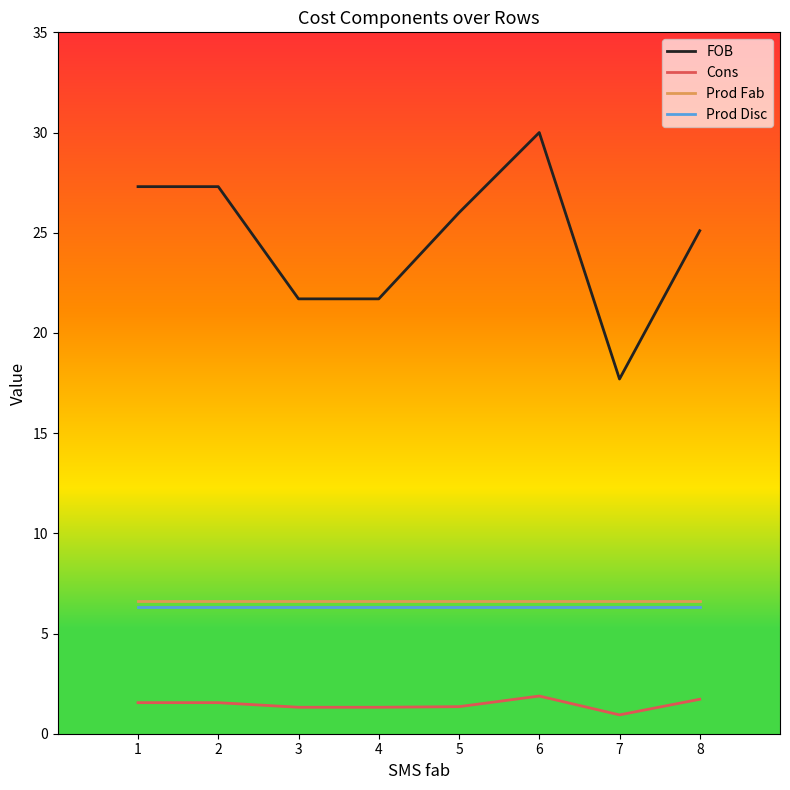

Which category has the lowest value in the Cons series?

7